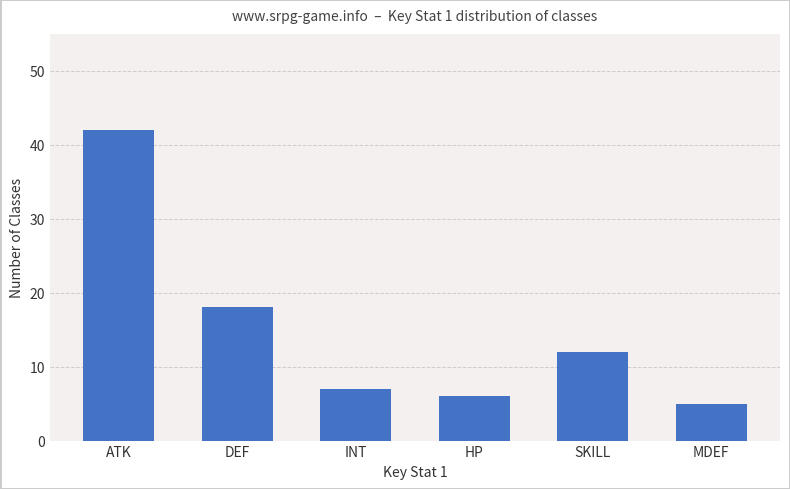

Read the value at DEF.

18